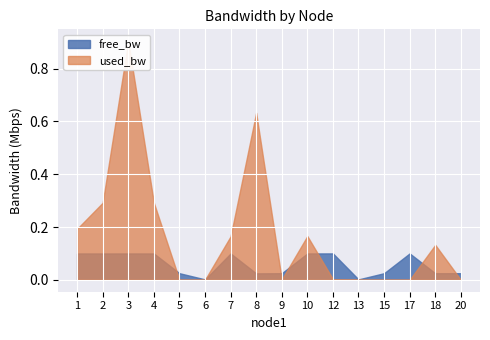

How many times do free_bw and used_bw cross each other?

7